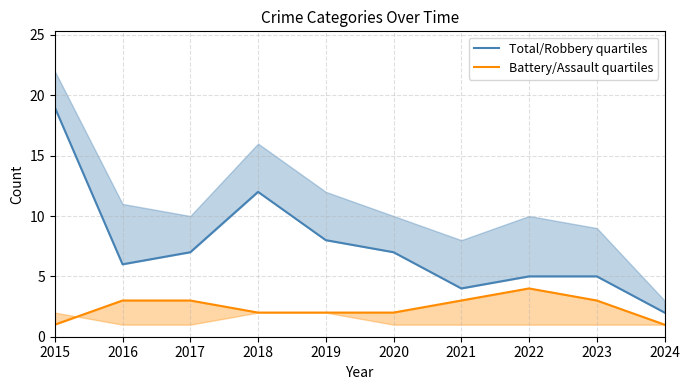

True or false: Total/Robbery quartiles and Battery/Assault quartiles intersect in this chart.

False